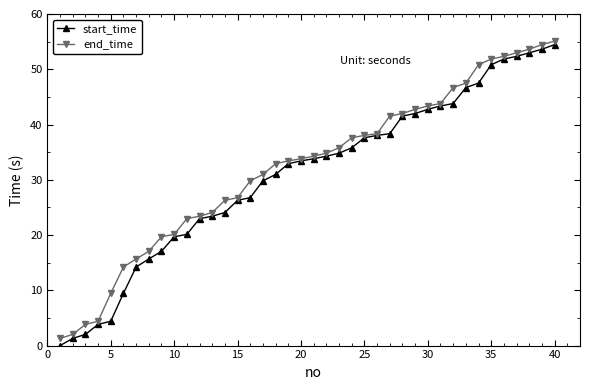

How many categories are shown in the chart?

40